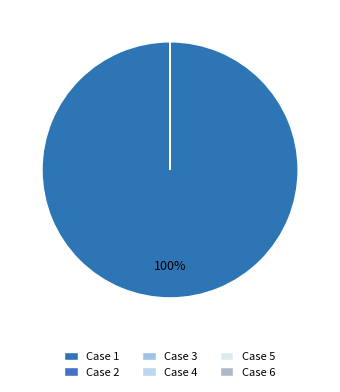

How many segments does this pie chart have?

6